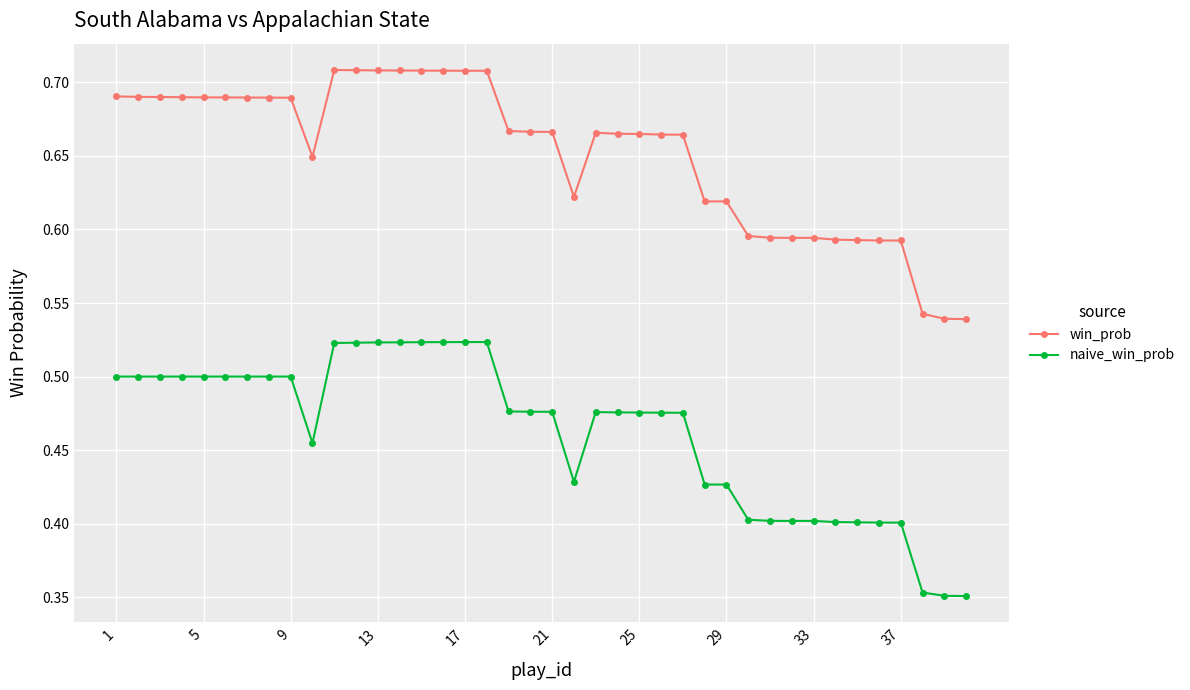

True or false: naive_win_prob and win_prob intersect in this chart.

False